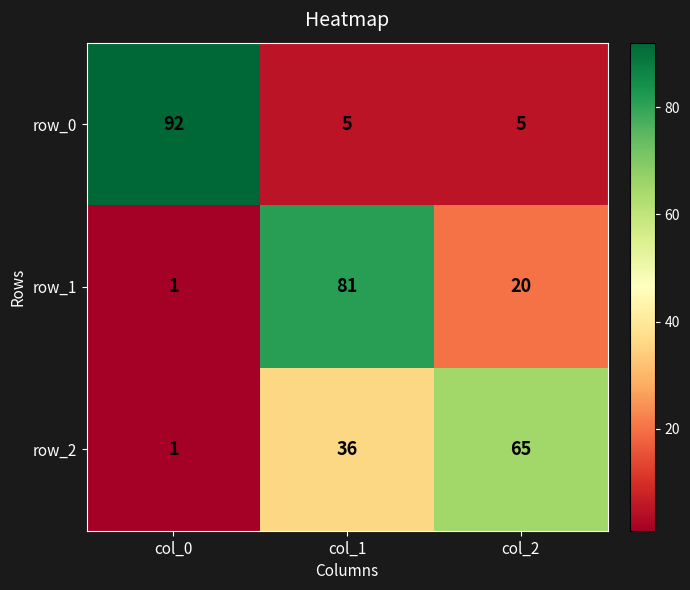

What is the difference between the row_2 values at col_0 and col_1?

35